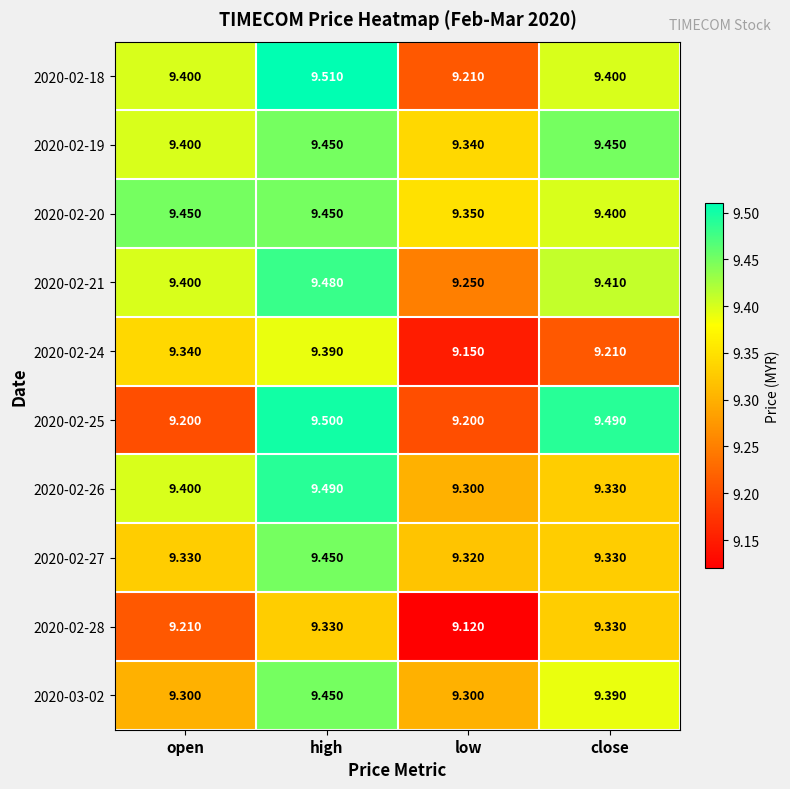

List the labels in order of 2020-02-21 value, smallest first.

low, open, close, high